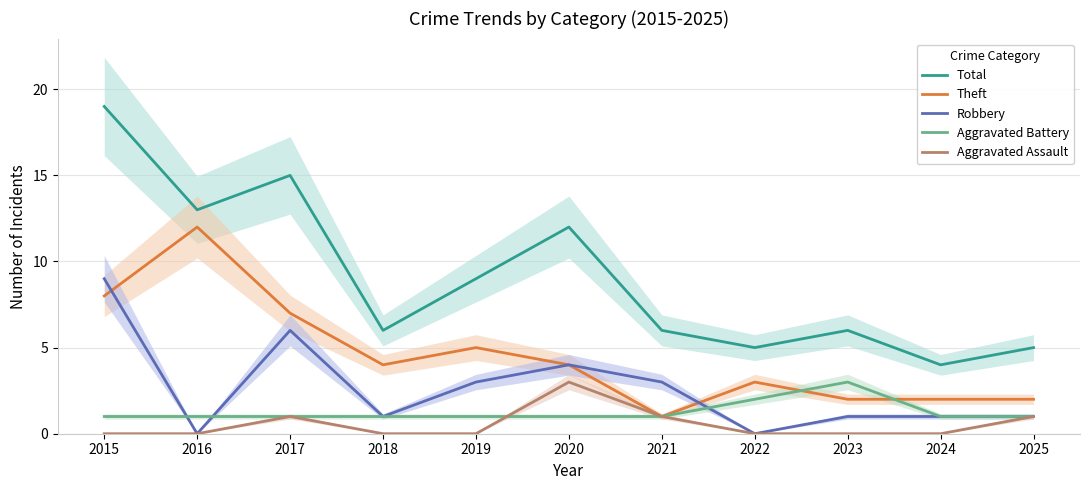

Rank the series by their maximum value, from lowest to highest.

Aggravated Battery, Aggravated Assault, Robbery, Theft, Total